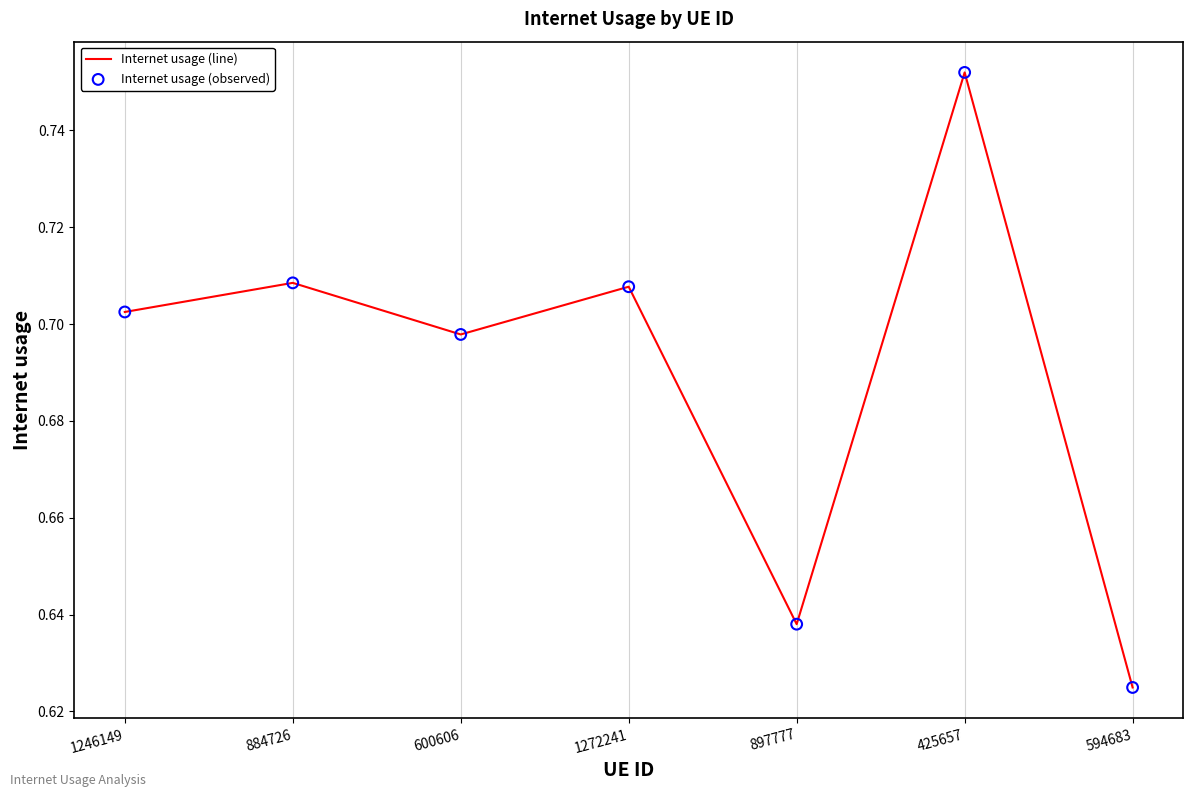

What is the change in value from 600606 to 425657?

+0.1